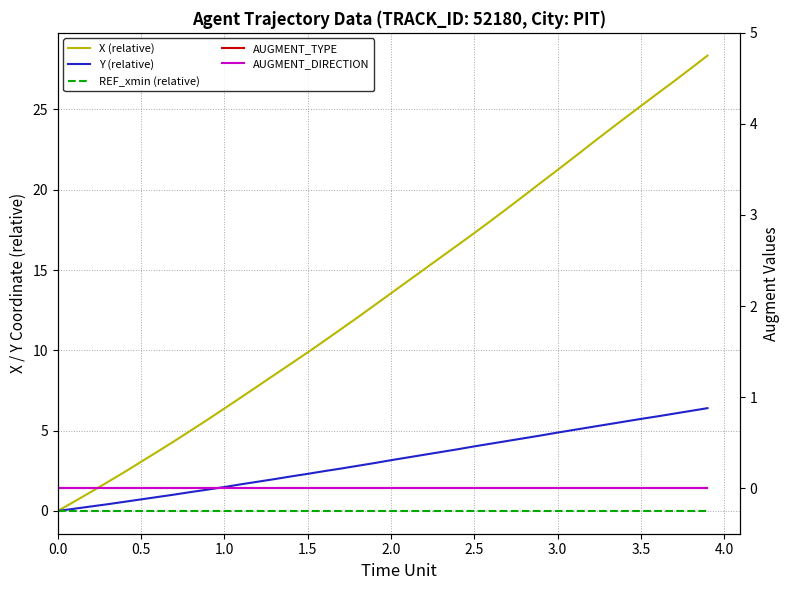

What is the sum of all Y (relative) values?

124.6